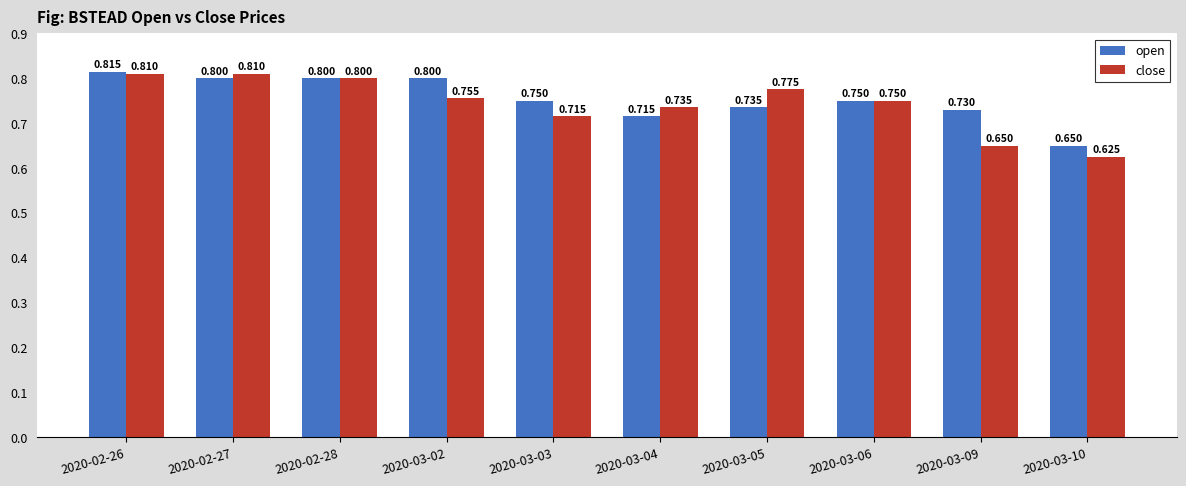

List the series in order of their peak value, highest first.

open, close